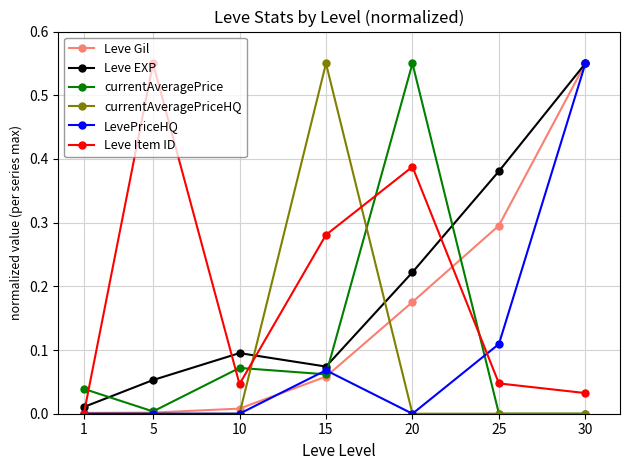

How many interior local valleys does the Leve EXP series have?

1